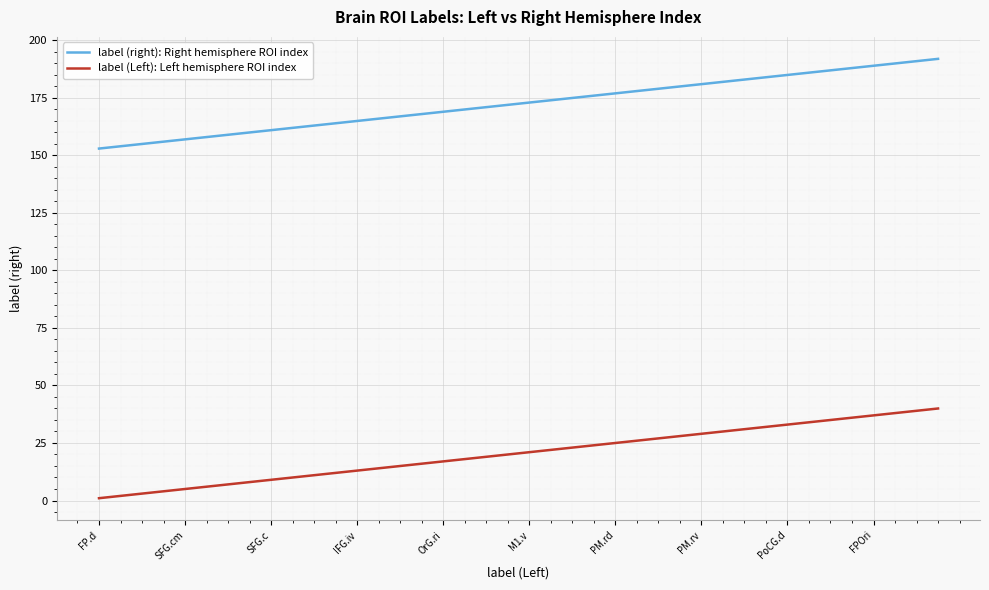

What is the minimum value for label (right): Right hemisphere ROI index?

153